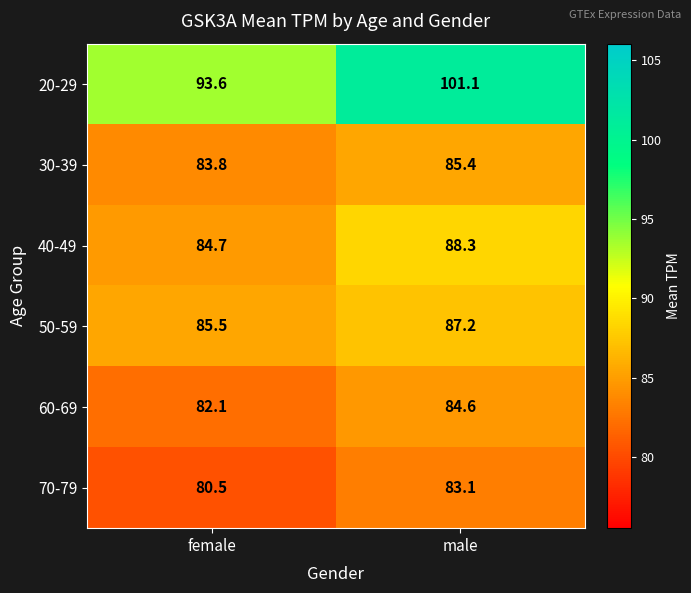

At which label does 40-49 reach its minimum?

female